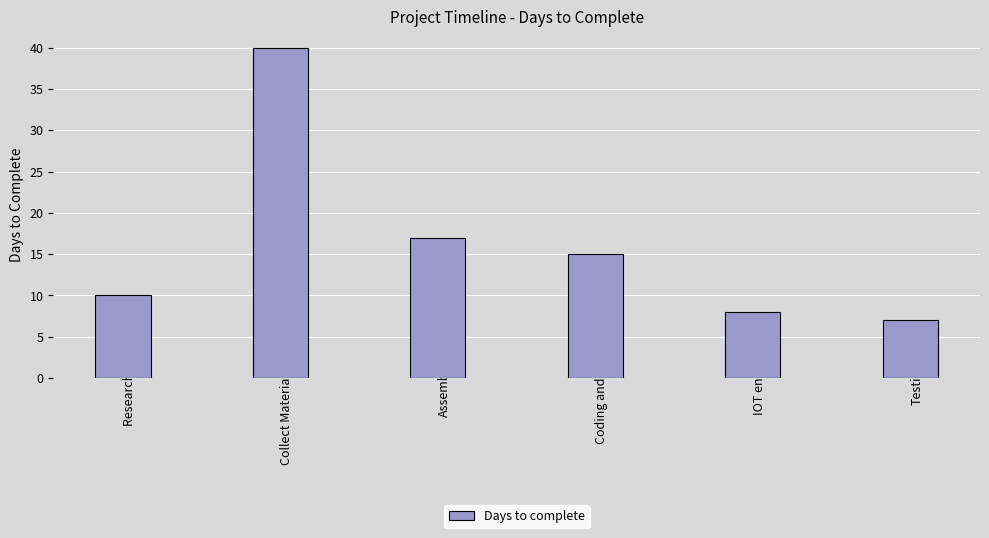

List the labels in order of value, largest first.

Collect Material & Designing, Assembling, Coding and Calibrate, Research work, IOT enable, Testing